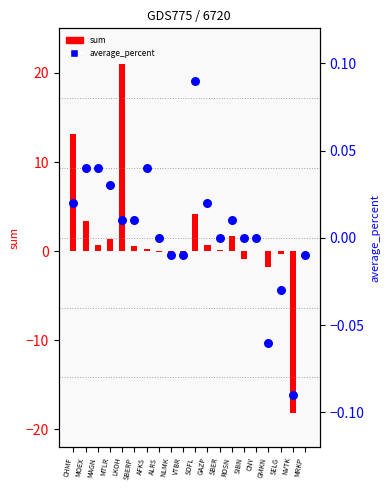

Which series has the largest Y range (max minus min)?

sum